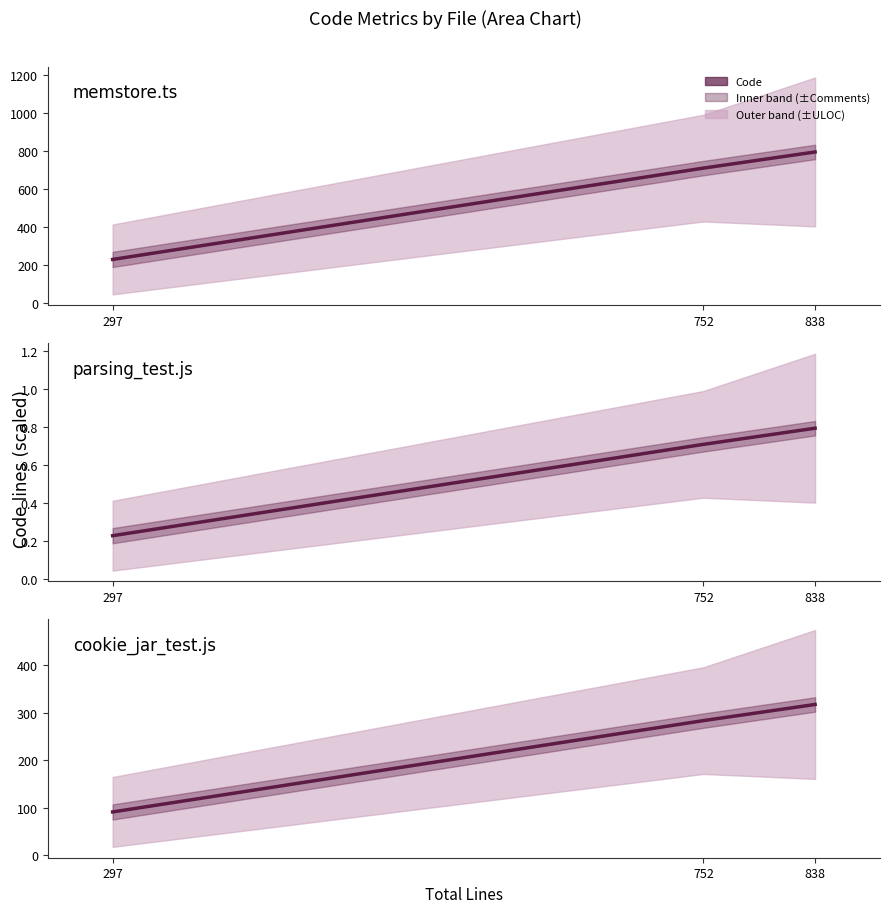

What is the average value?

230.8